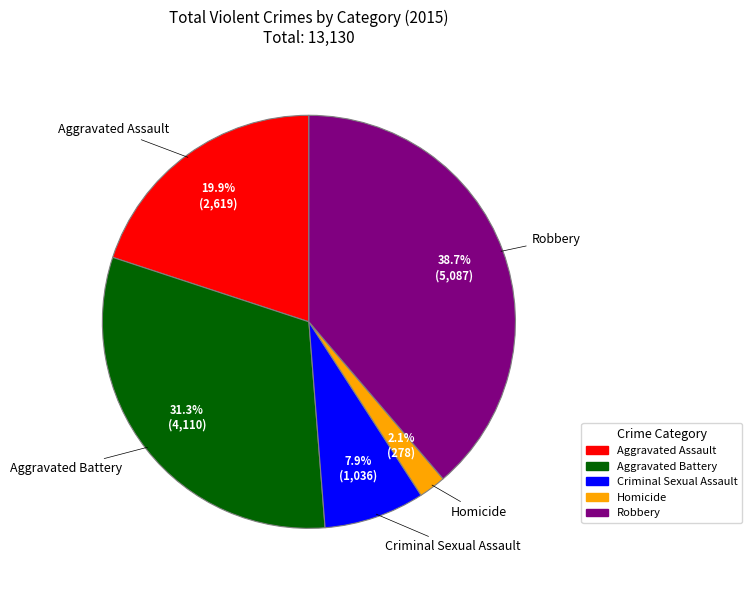

To the nearest percent, what is the difference between the Robbery and Aggravated Battery slice percentages?

7%